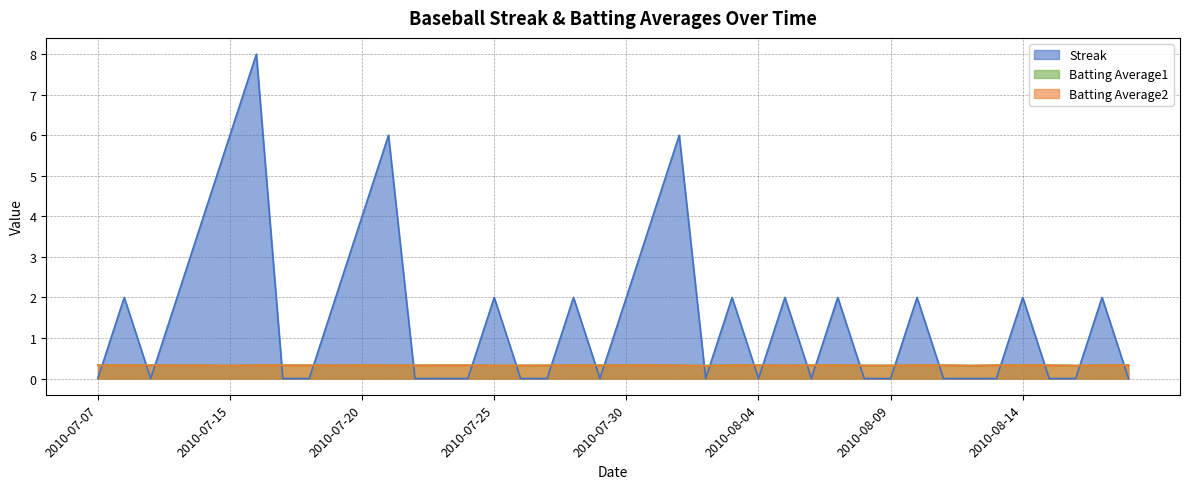

Between 2010-08-03 and 2010-07-09, which is larger?

2010-08-03